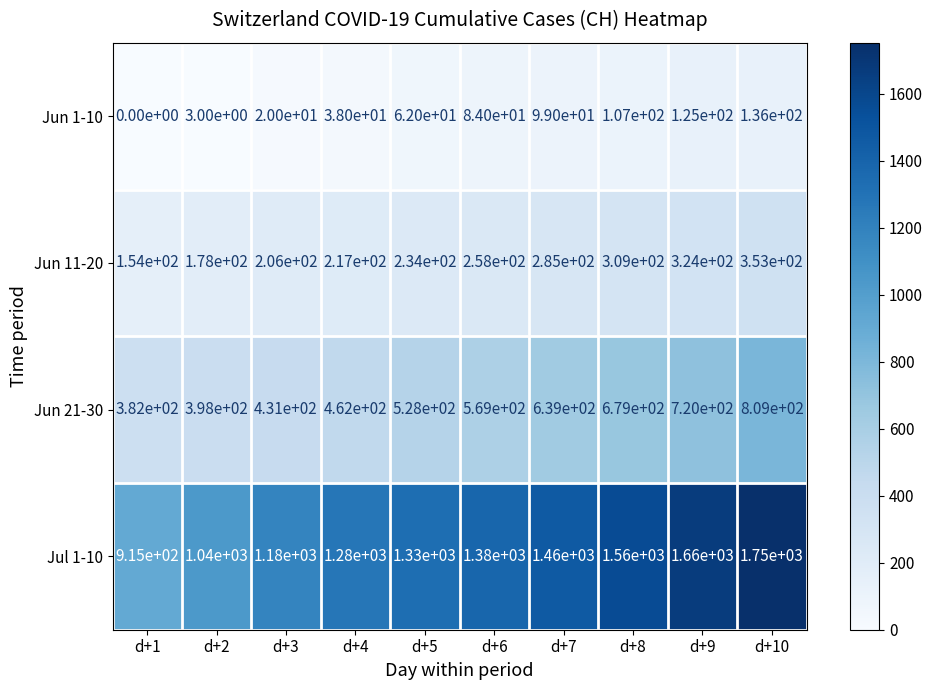

The value of Jun 11-20 at d+9 is 324. True or false?

True